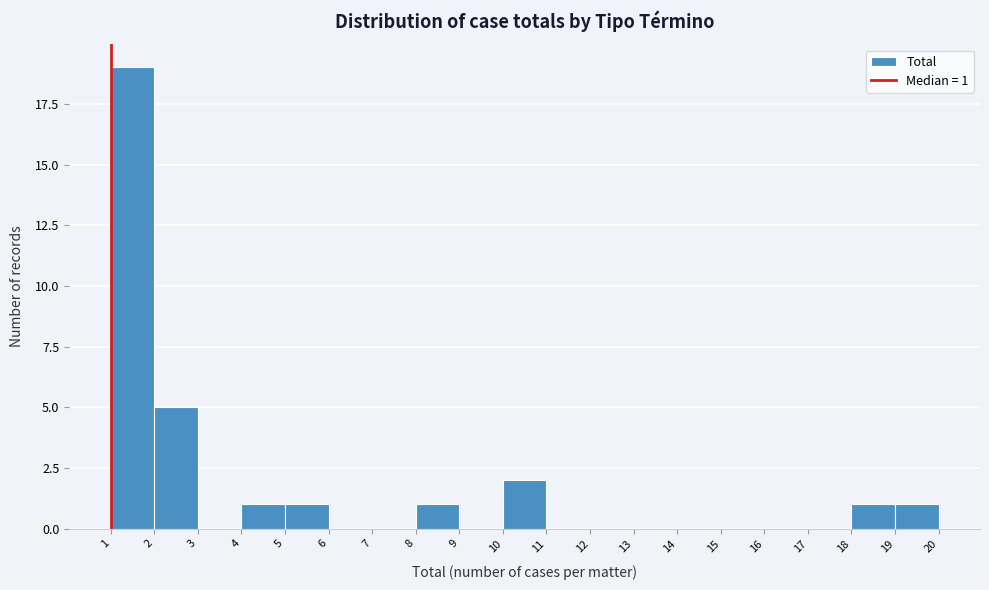

Which range on the x-axis has the tallest bar?

1 to 2